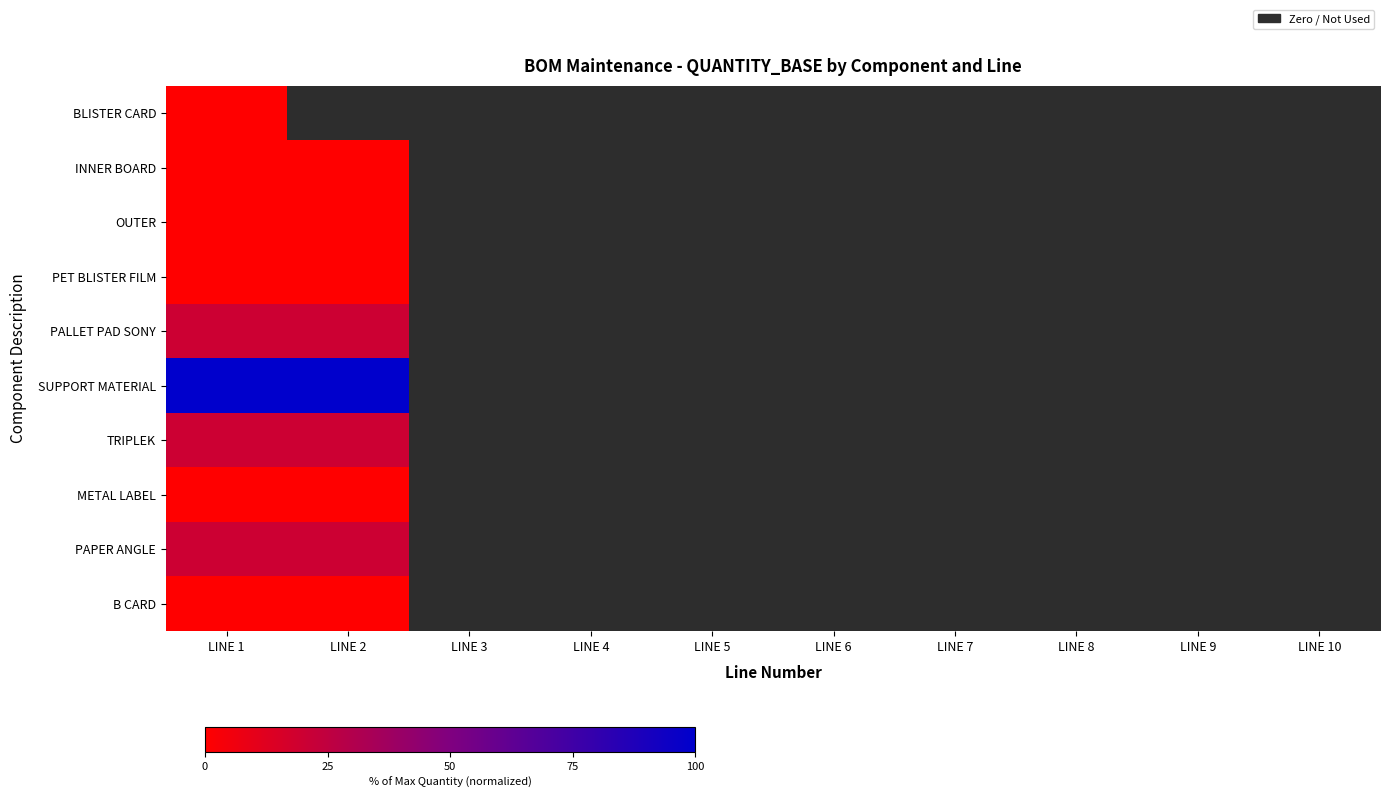

Which series has the widest spread of values?

INNER BOARD